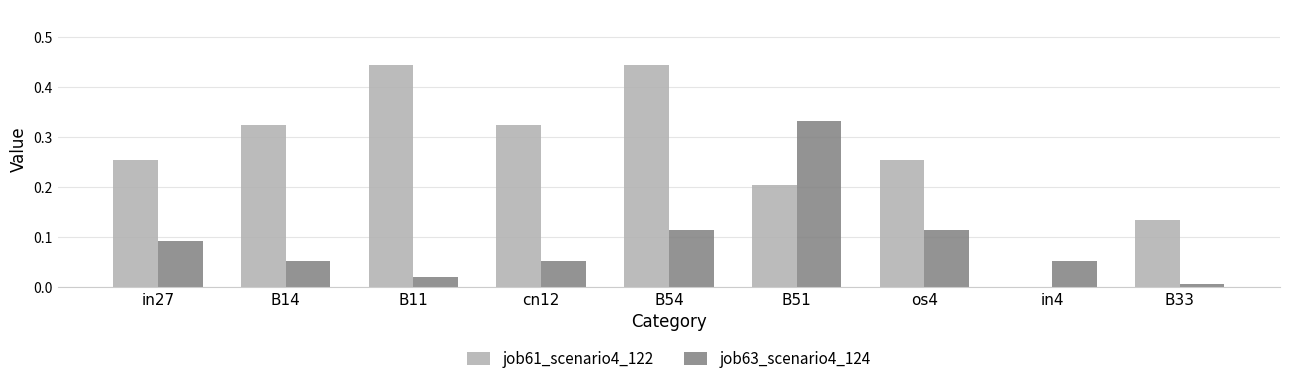

True or false: job61_scenario4_122 has a value of 0.0 at in4.

True